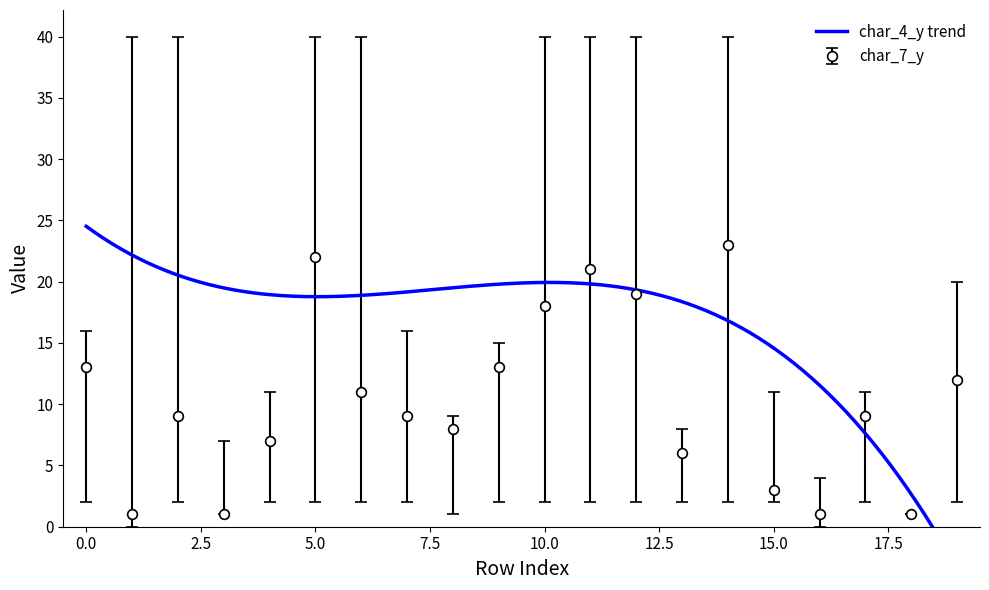

Is it true that char_7_y equals 3 at 15.0?

True